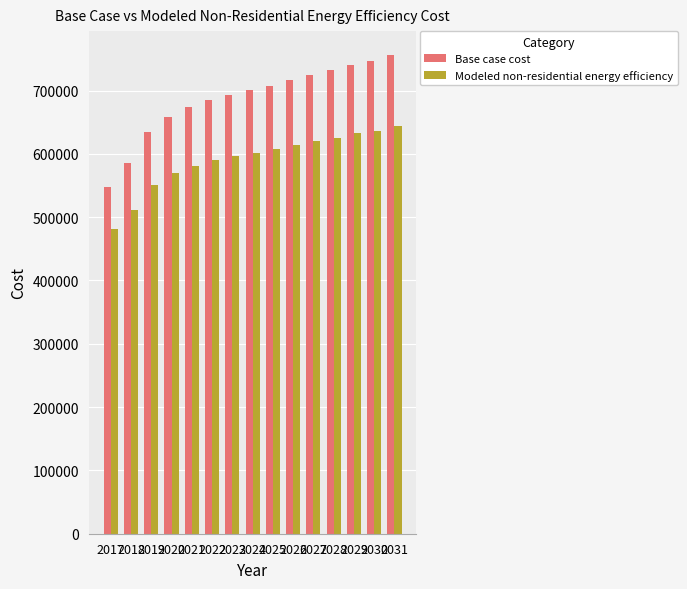

Does the chart contain stacked bars?

No